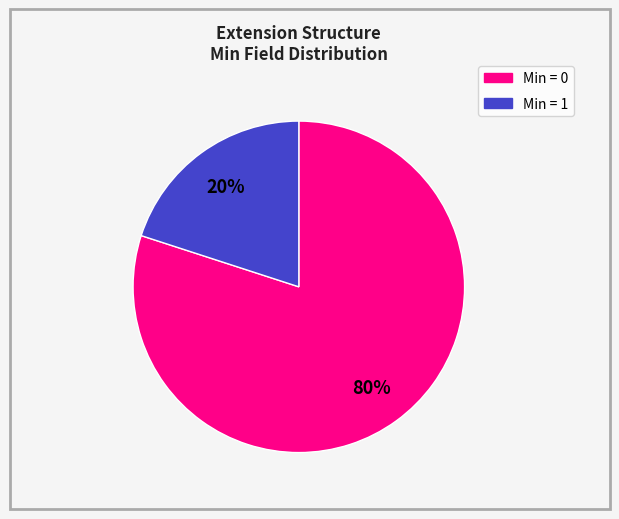

How many segments does this pie chart have?

2